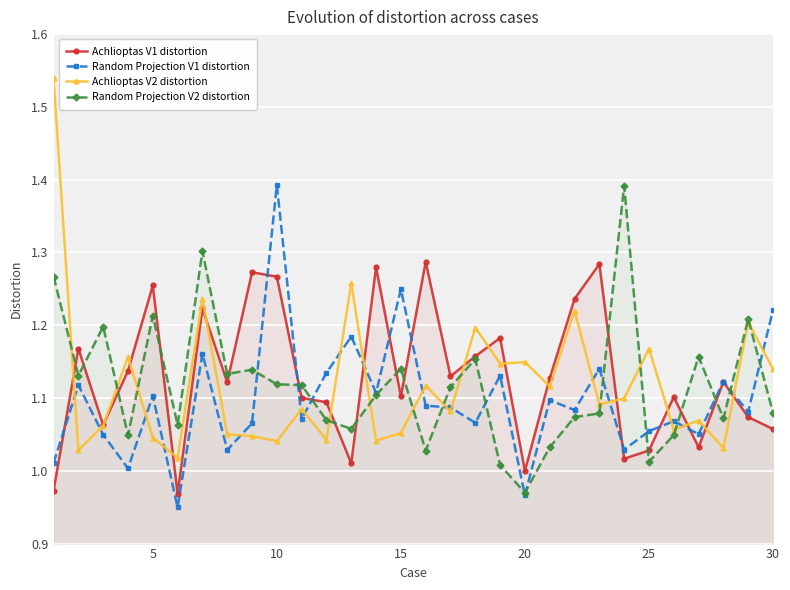

Rank the series at 21 from highest to lowest value.

Achlioptas V1 distortion, Achlioptas V2 distortion, Random Projection V1 distortion, Random Projection V2 distortion